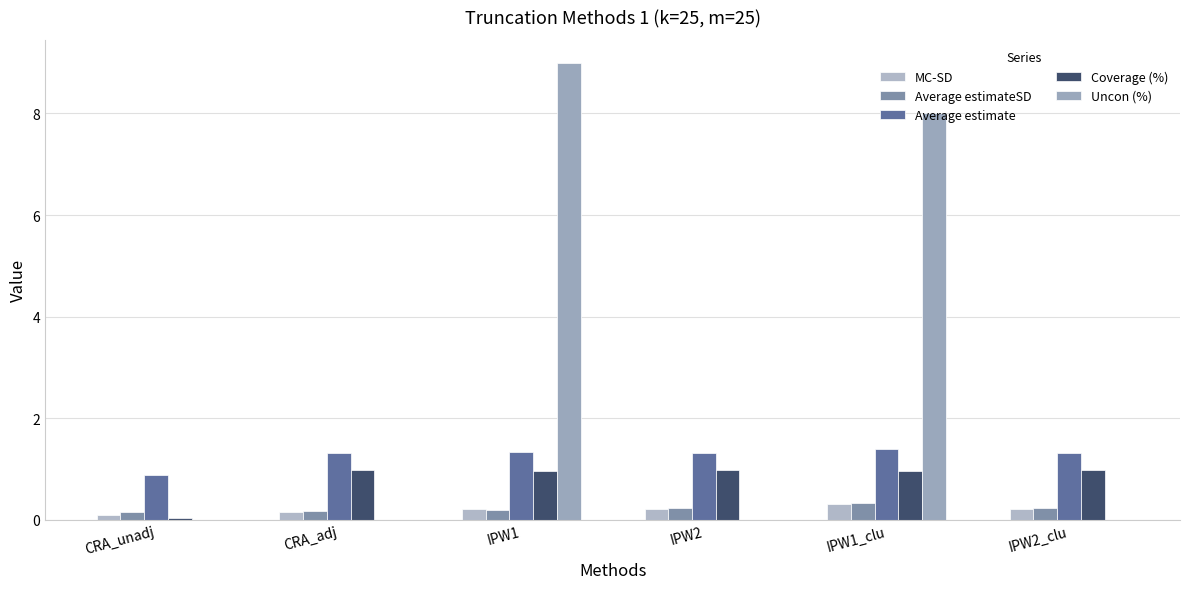

Which category has the lowest value in the Coverage (%) series?

CRA_unadj